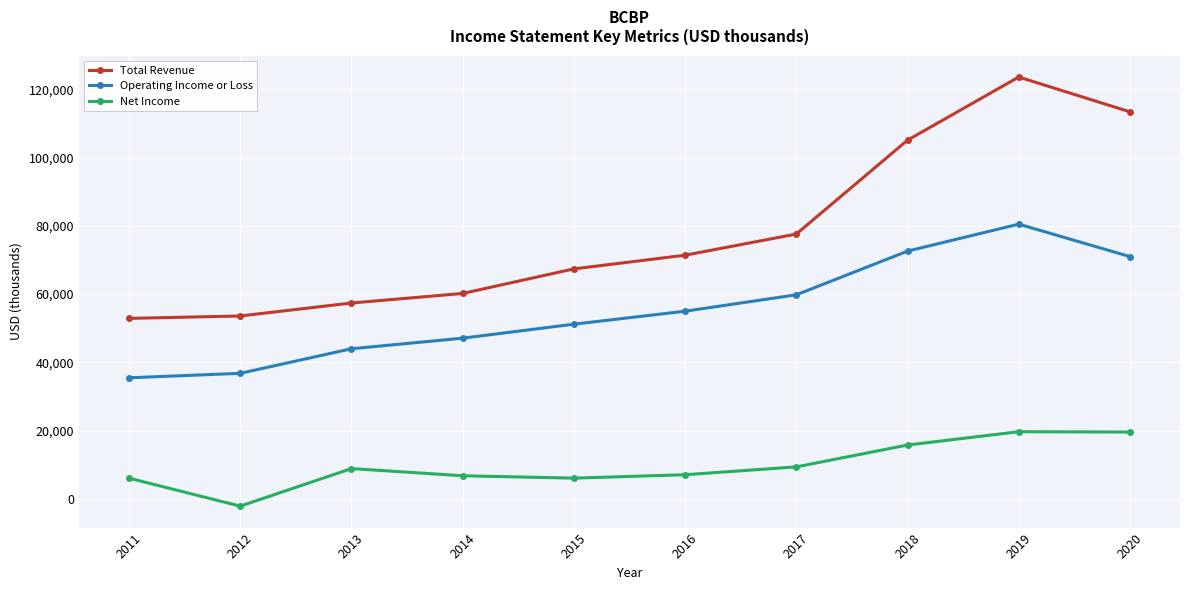

What is the value of the Operating Income or Loss point at the 10th from the left?

71000